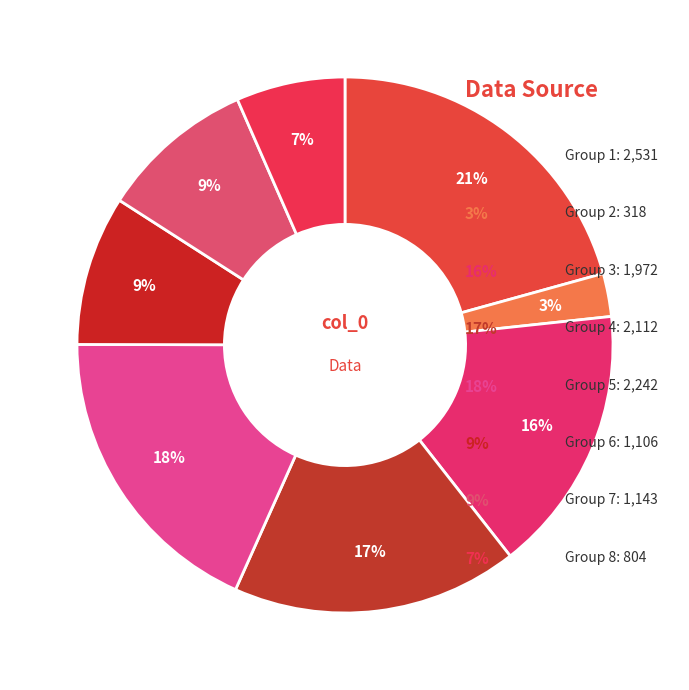

Is there any slice that represents more than half of the pie?

No